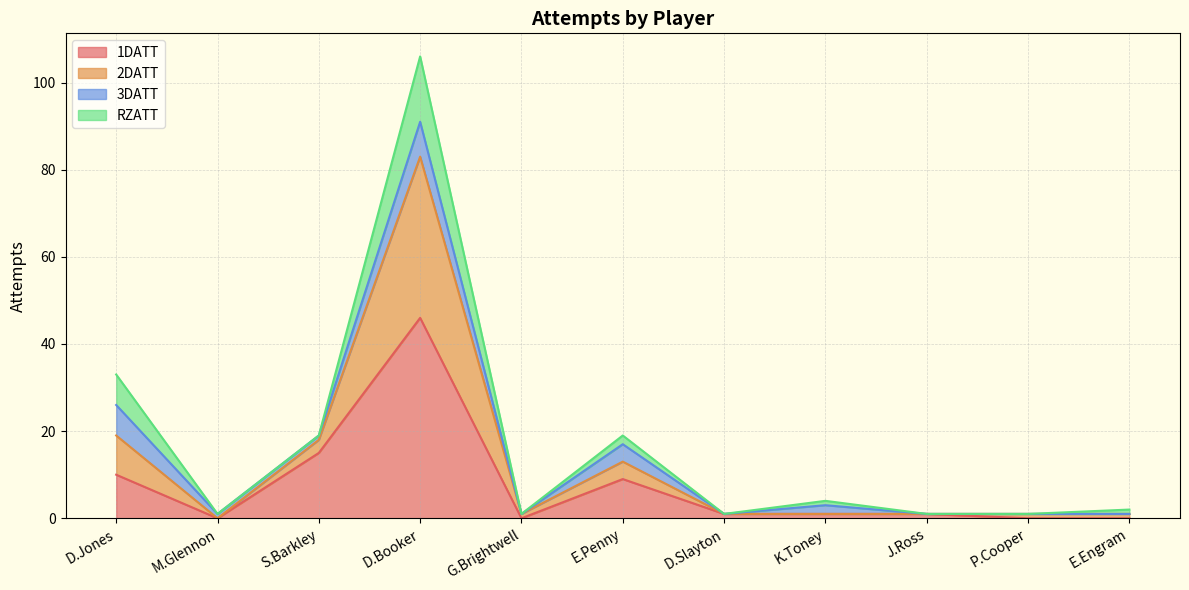

True or false: 1DATT and 2DATT cross at least once.

False